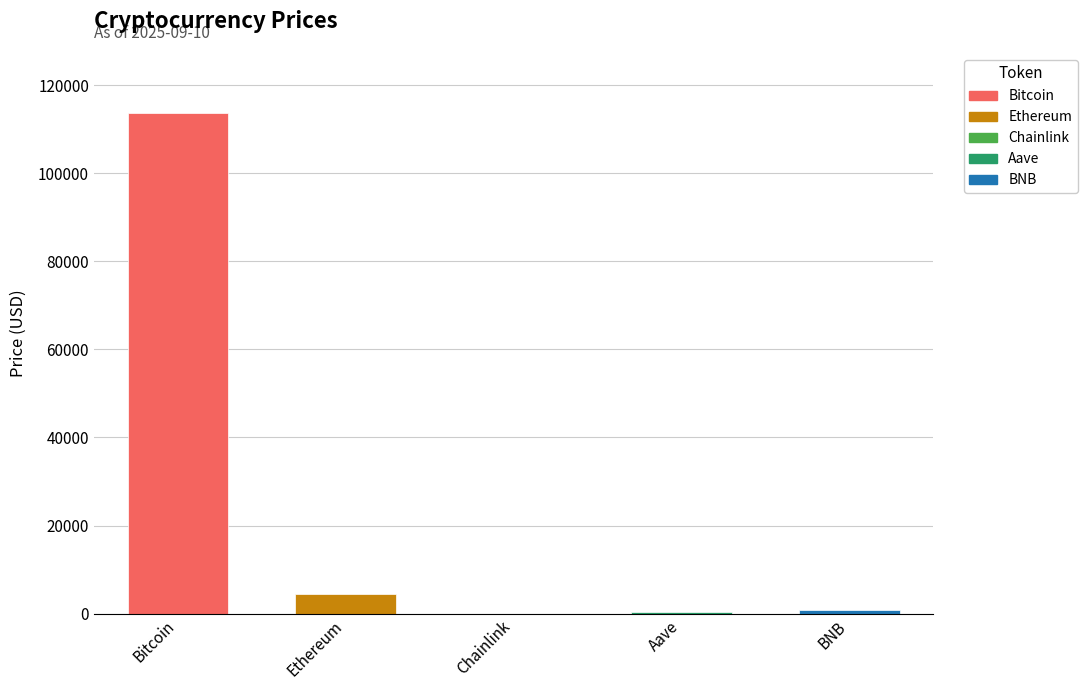

Read the Bitcoin value at Ethereum.

4379.7